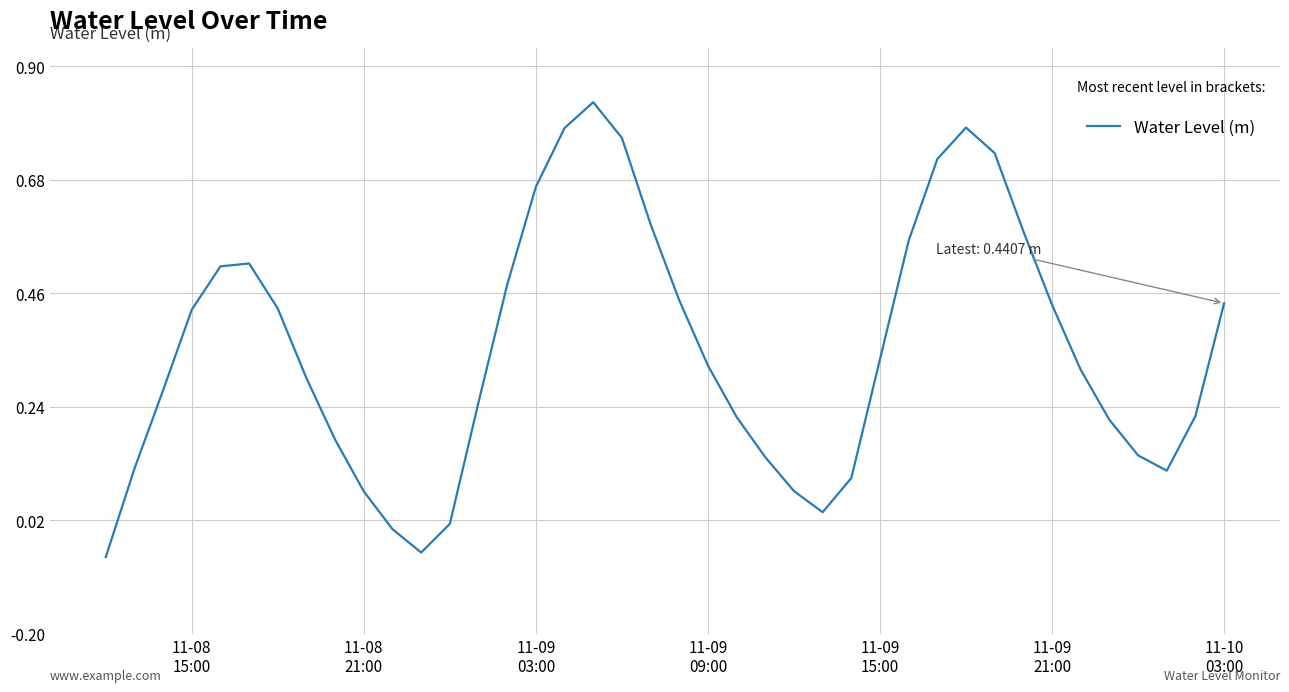

What is the greatest value displayed?

0.8